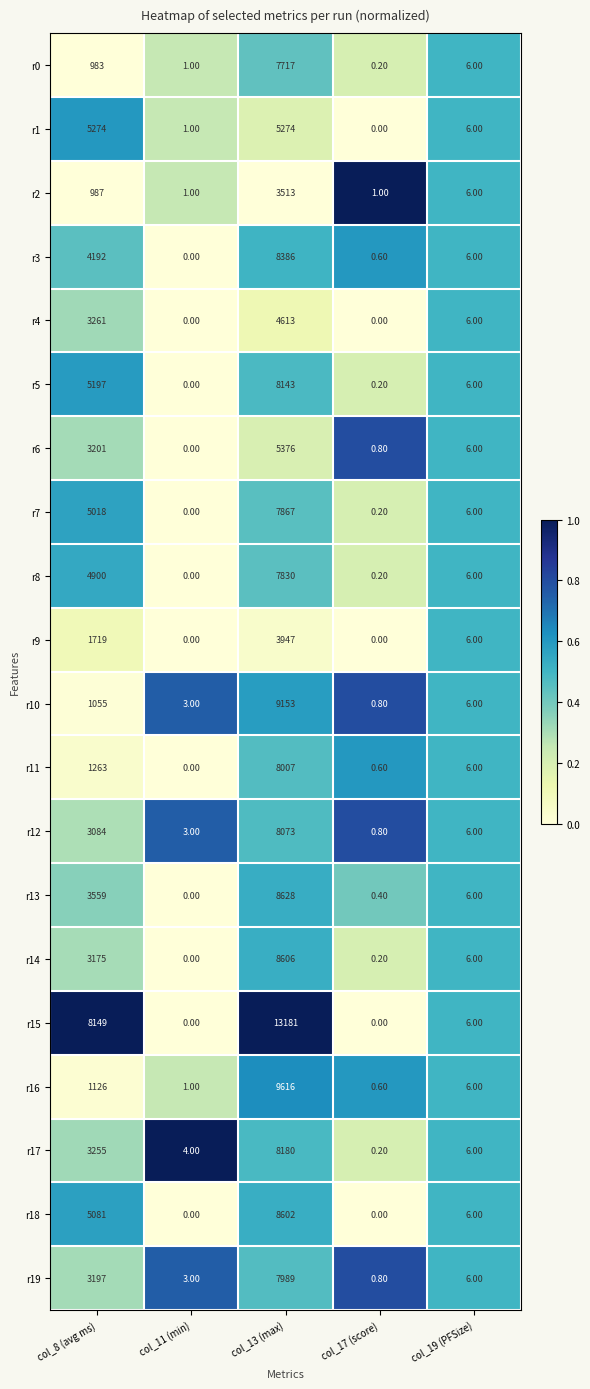

What is the spread (max minus min) of values at col_11 (min)?

4.0